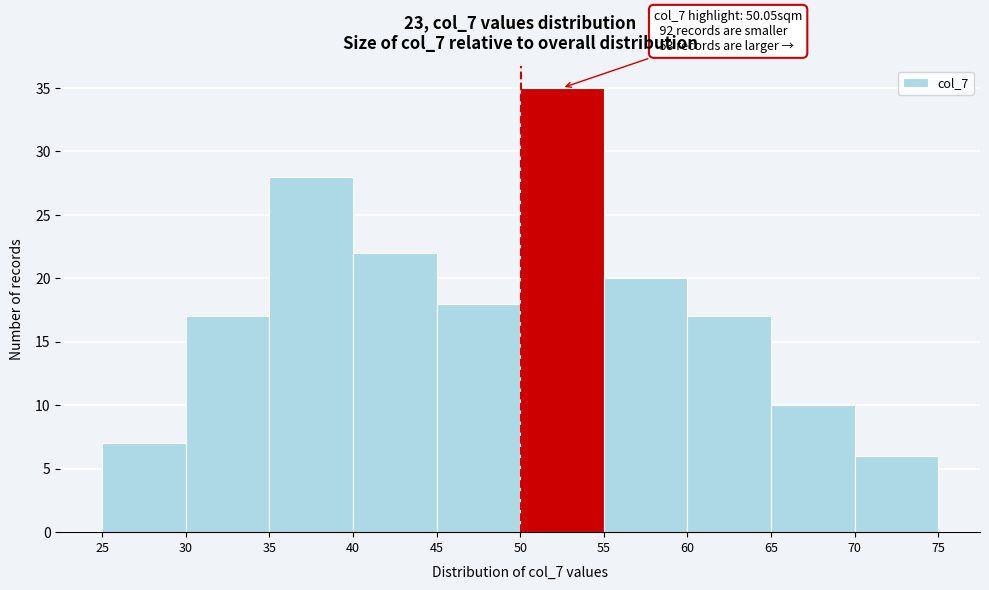

Over which range of the x-axis is the bar tallest?

50 to 55